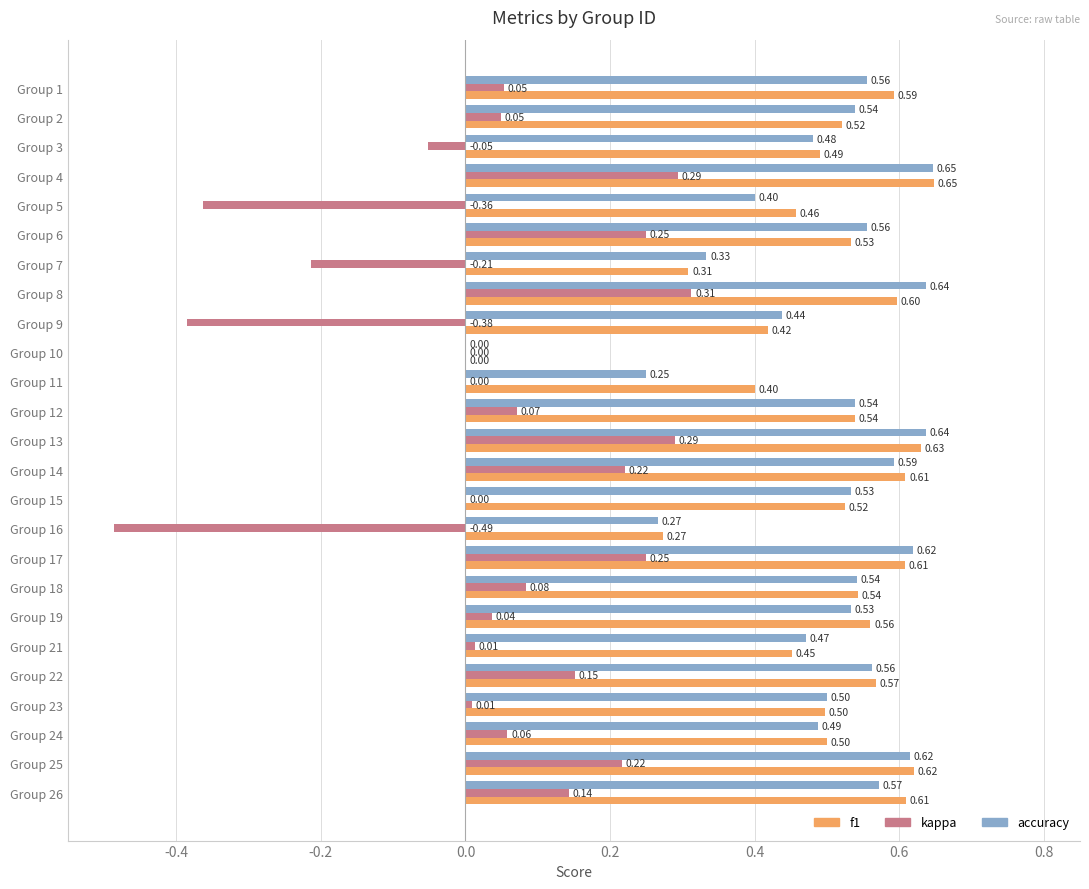

Is the value of accuracy at Group 22 greater than the value of kappa at Group 13?

Yes